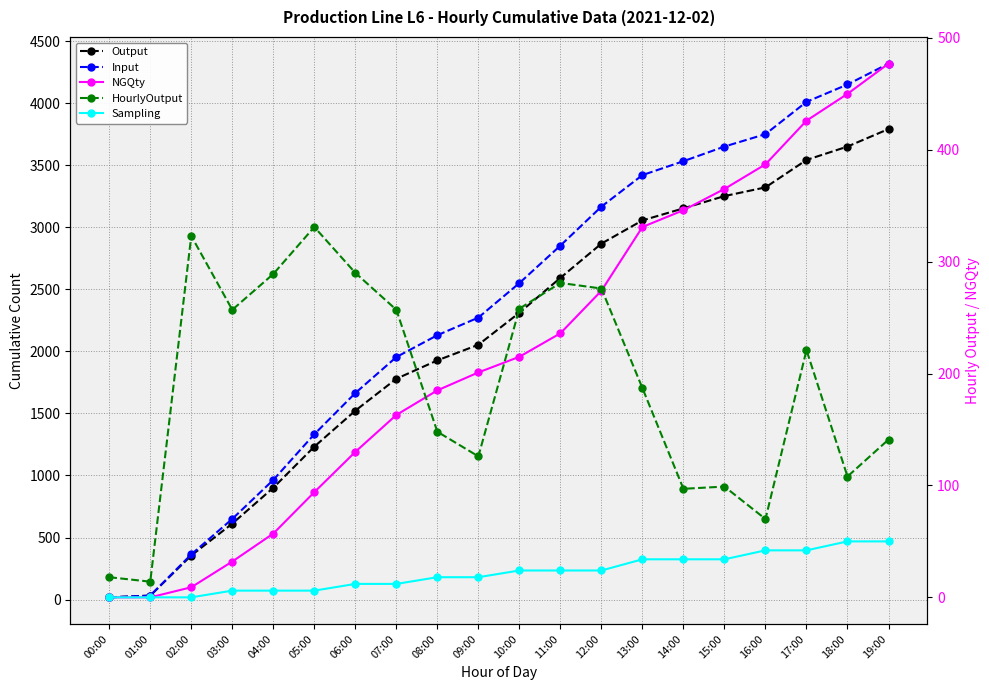

Which category has the highest value in the Output series?

19:00